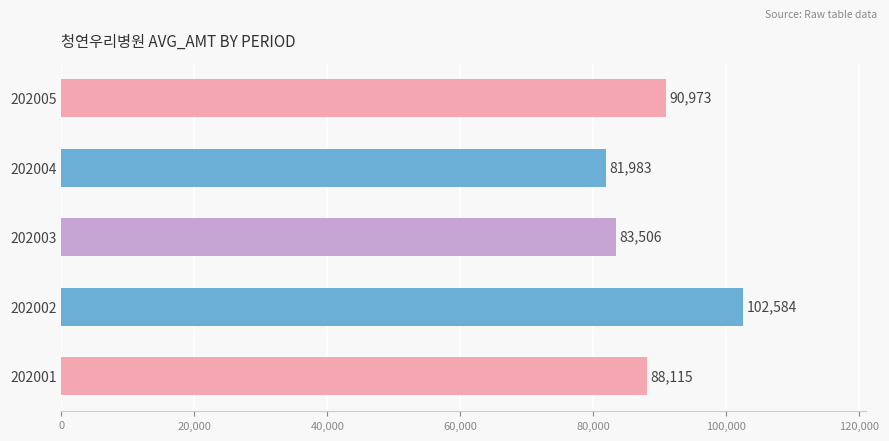

Approximately how many times larger is the value at 202005 compared to 202001?

1.0